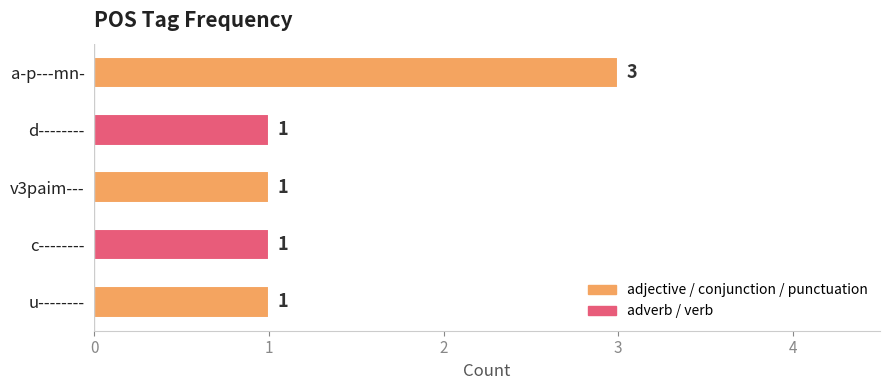

The chart shows a value of 1 at d--------. True or false?

True